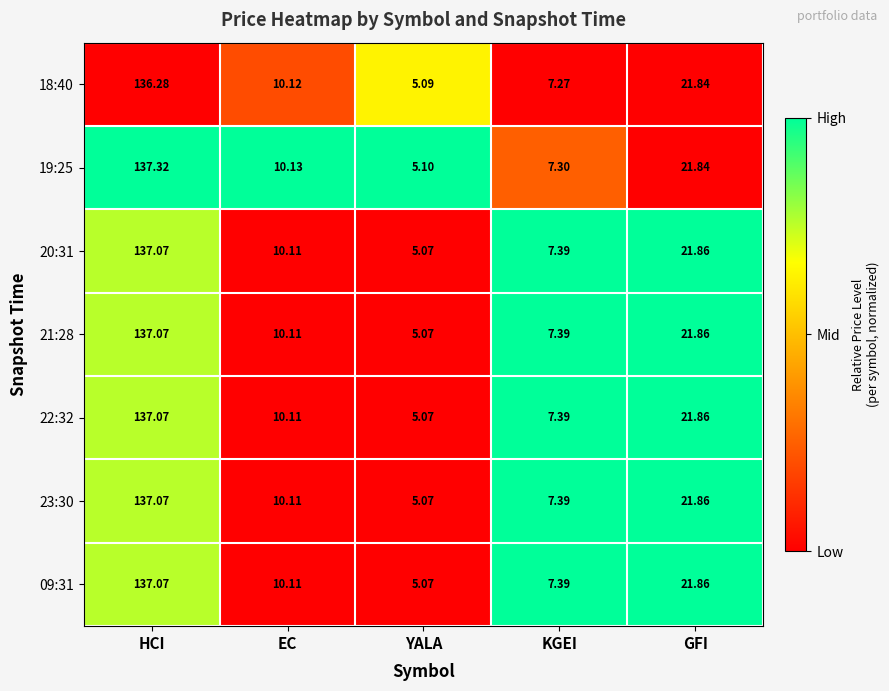

Is the value of 21:28 at HCI greater than the value of 09:31 at EC?

Yes